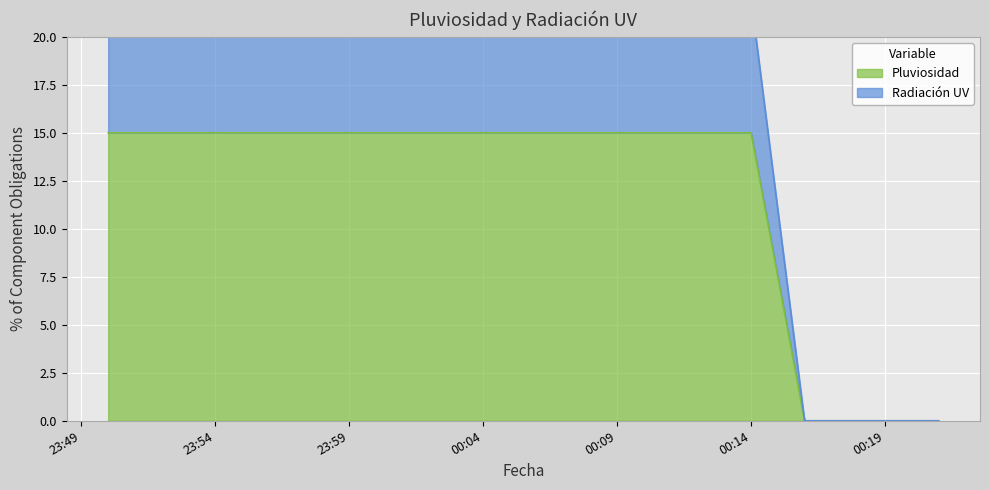

Is the value of Pluviosidad at 2023-11-13 00:14:00 greater than the value of Radiación UV at 2023-11-12 23:58:00?

No